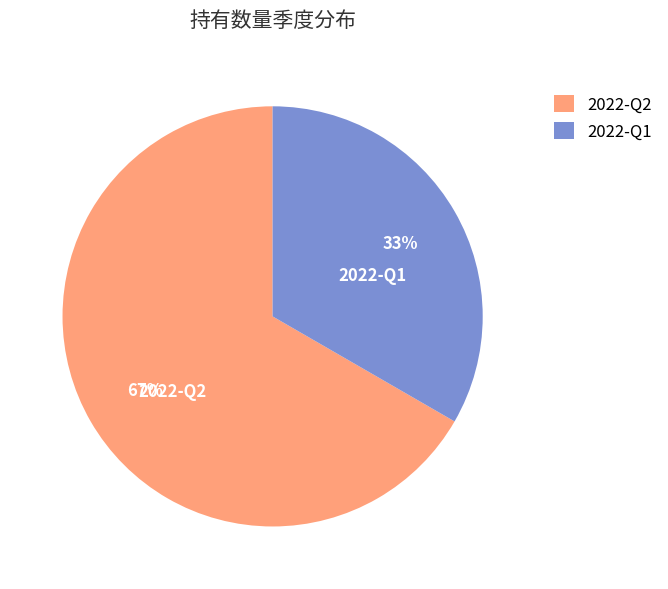

Is there a majority slice in this chart?

Yes